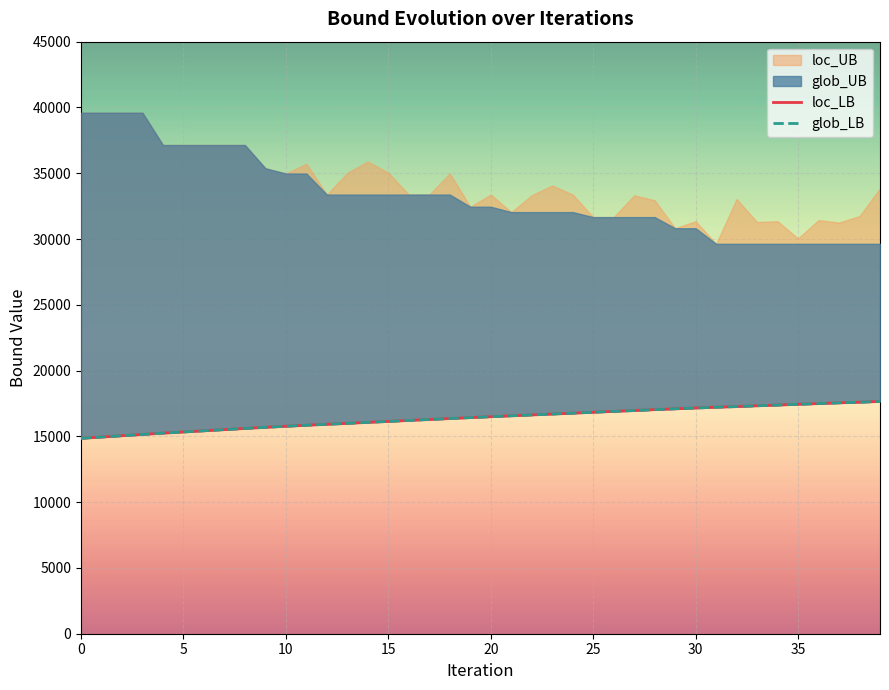

True or false: glob_LB and loc_LB cross at least once.

False